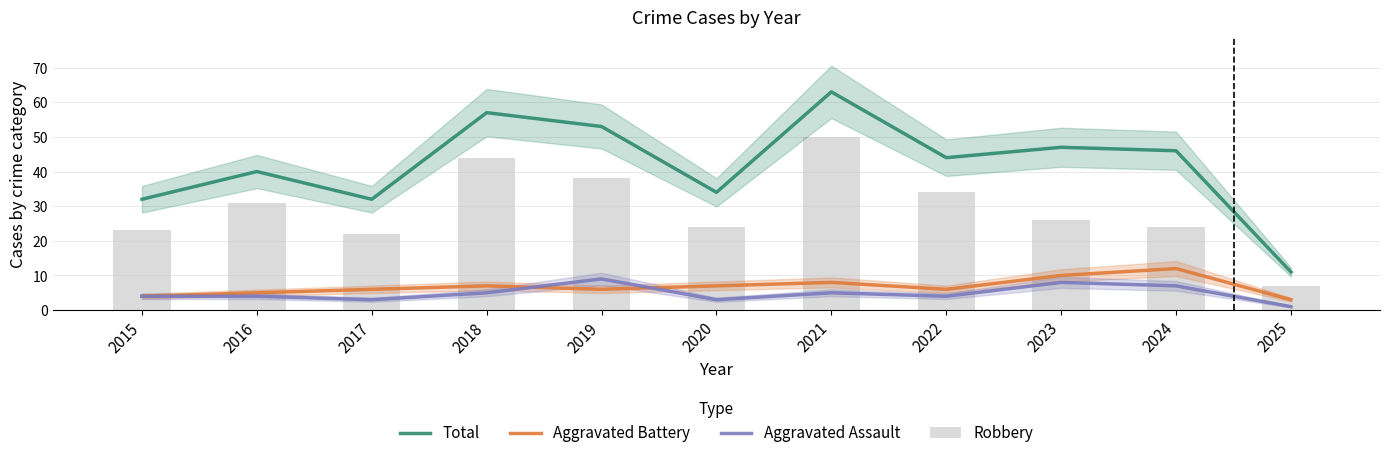

Rank the categories by Robbery value from lowest to highest.

2025, 2017, 2015, 2020, 2024, 2023, 2016, 2022, 2019, 2018, 2021